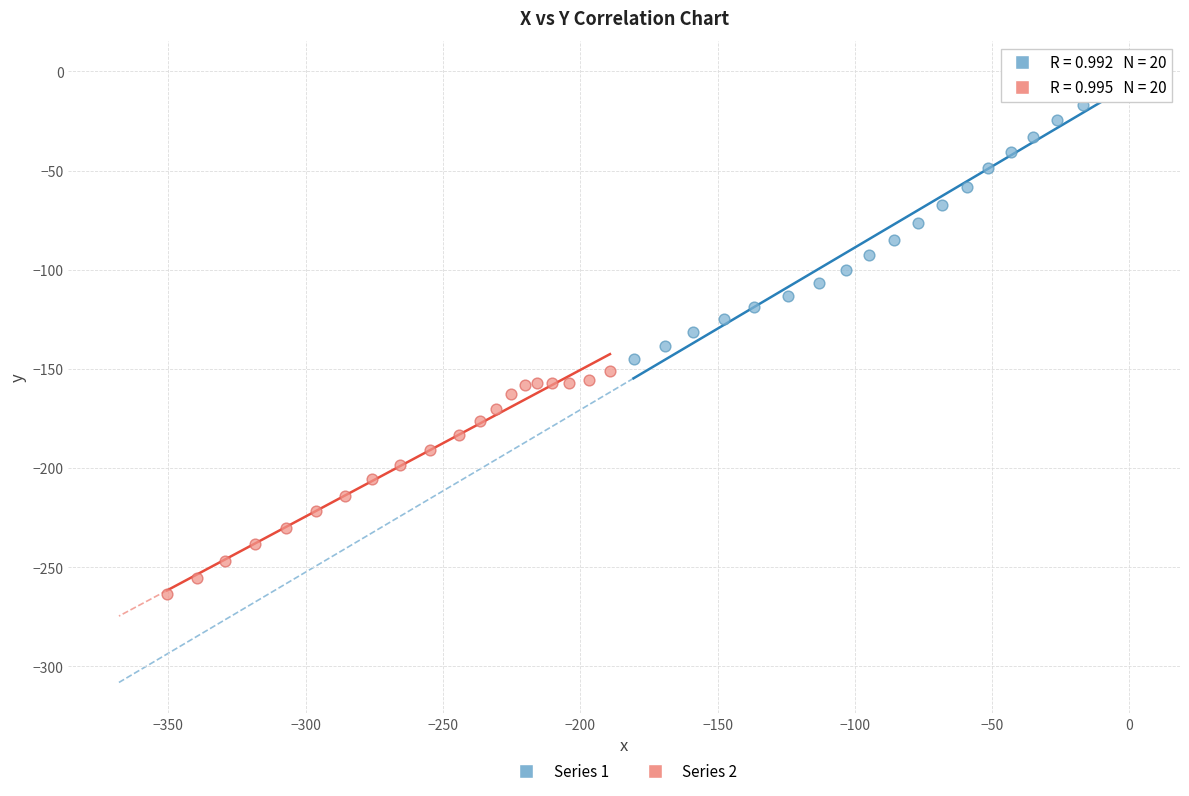

Which series contains the lowest Y value?

Series 2